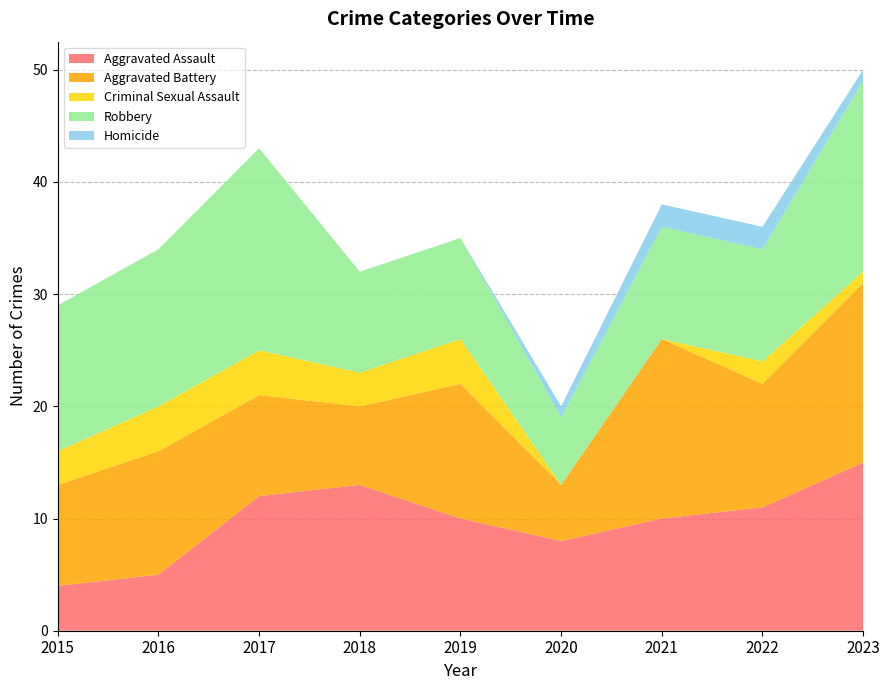

Reading left to right, what are all the values shown in this chart?

Aggravated Assault: 2015=4	2016=5	2017=12	2018=13	2019=10	2020=8	2021=10	2022=11	2023=15
Aggravated Battery: 2015=9	2016=11	2017=9	2018=7	2019=12	2020=5	2021=16	2022=11	2023=16
Criminal Sexual Assault: 2015=3	2016=4	2017=4	2018=3	2019=4	2020=0	2021=0	2022=2	2023=1
Robbery: 2015=13	2016=14	2017=18	2018=9	2019=9	2020=6	2021=10	2022=10	2023=17
Homicide: 2015=0	2016=0	2017=0	2018=0	2019=0	2020=1	2021=2	2022=2	2023=1